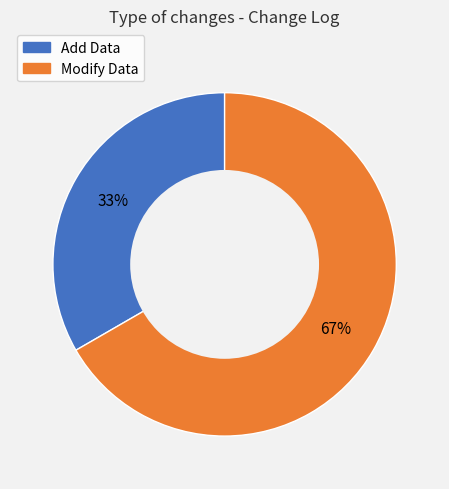

Count the number of slices in the pie.

2